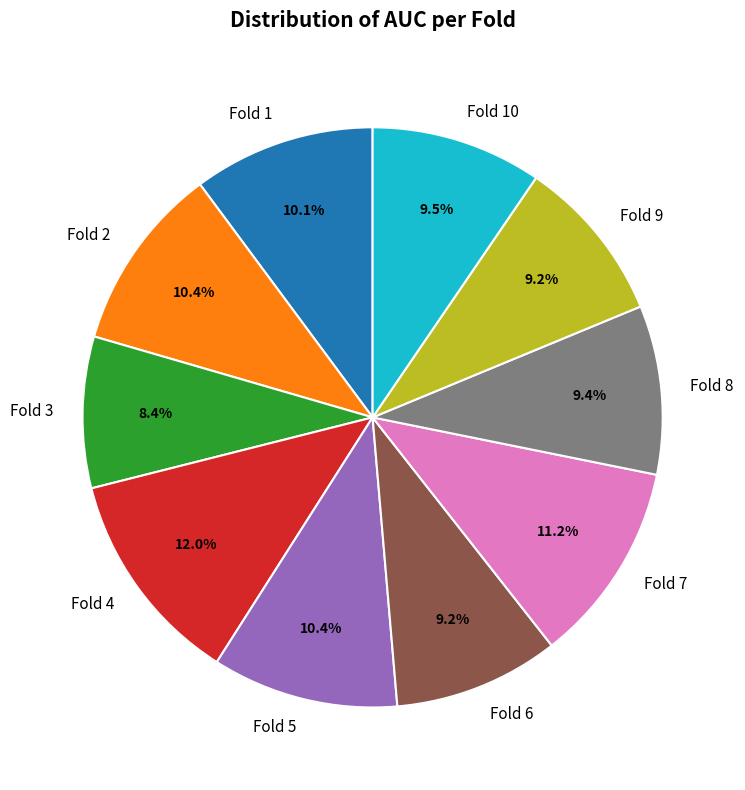

Is there any slice that represents more than half of the pie?

No